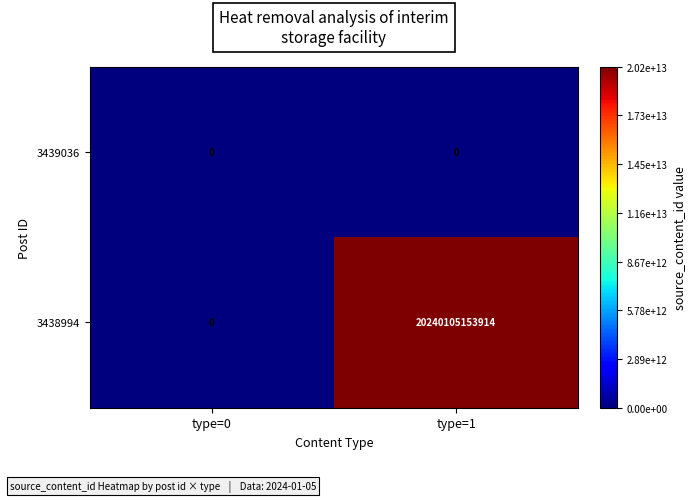

Reading left to right, extract all data points from this chart.

3439036: 0	0
3438994: 0	20240105153914